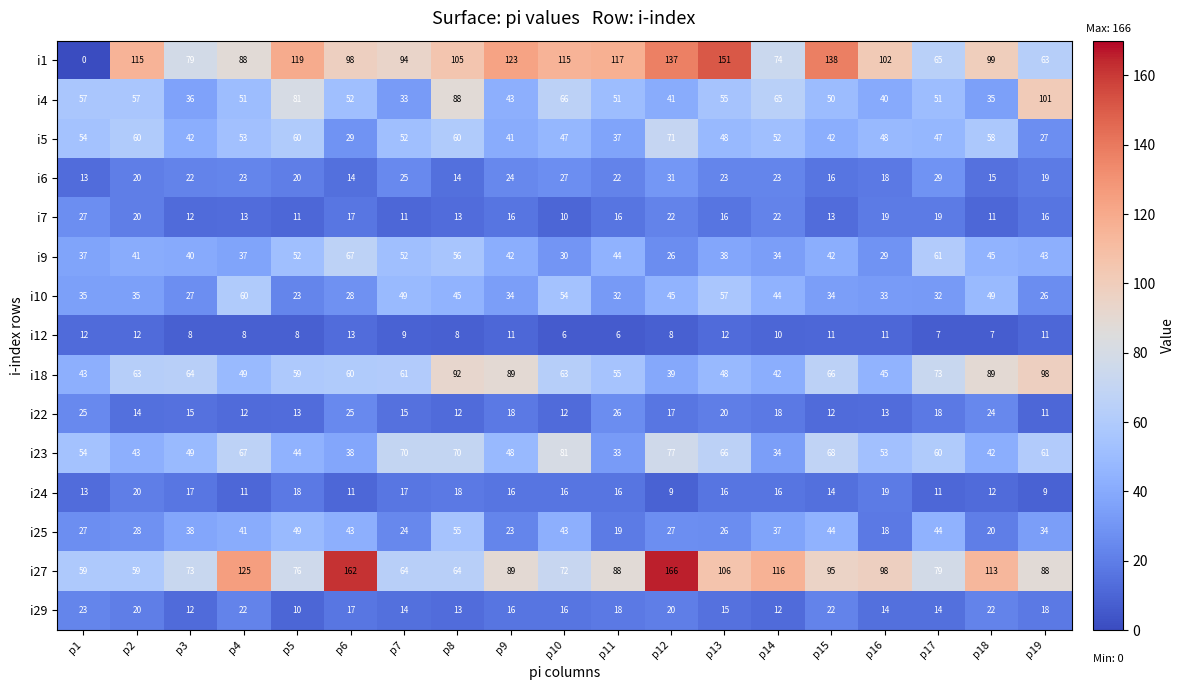

What is the maximum value for i9?

67